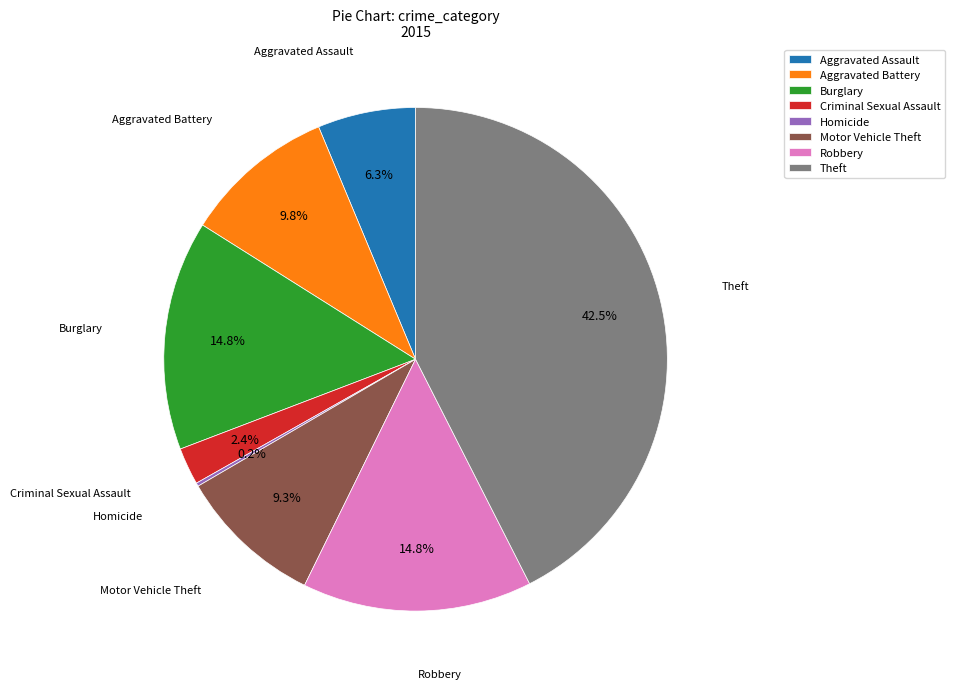

Is Robbery the majority of the pie?

No